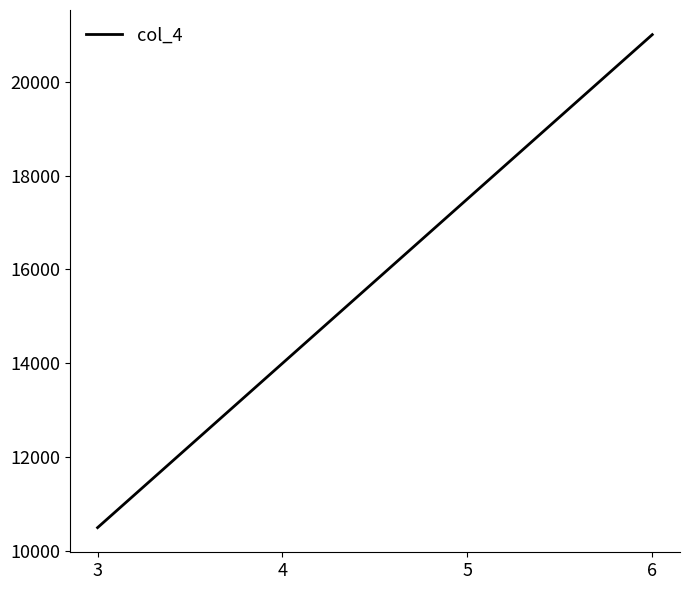

List the labels in order of value, smallest first.

3, 4, 6